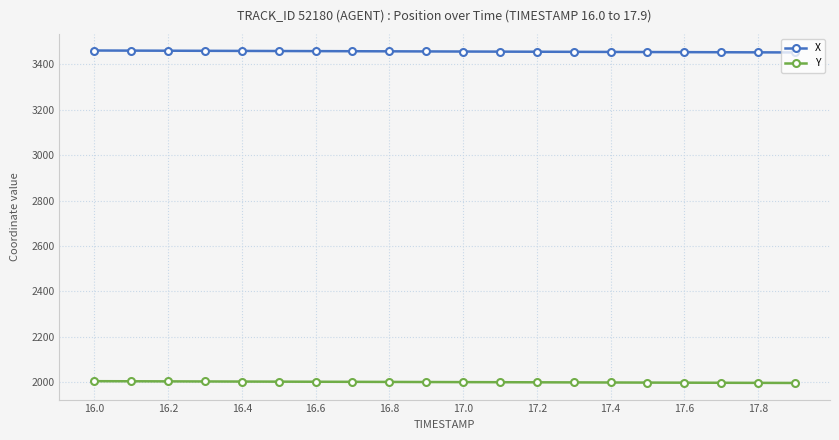

What is the value of the X point at the 5th from the left?

3458.3